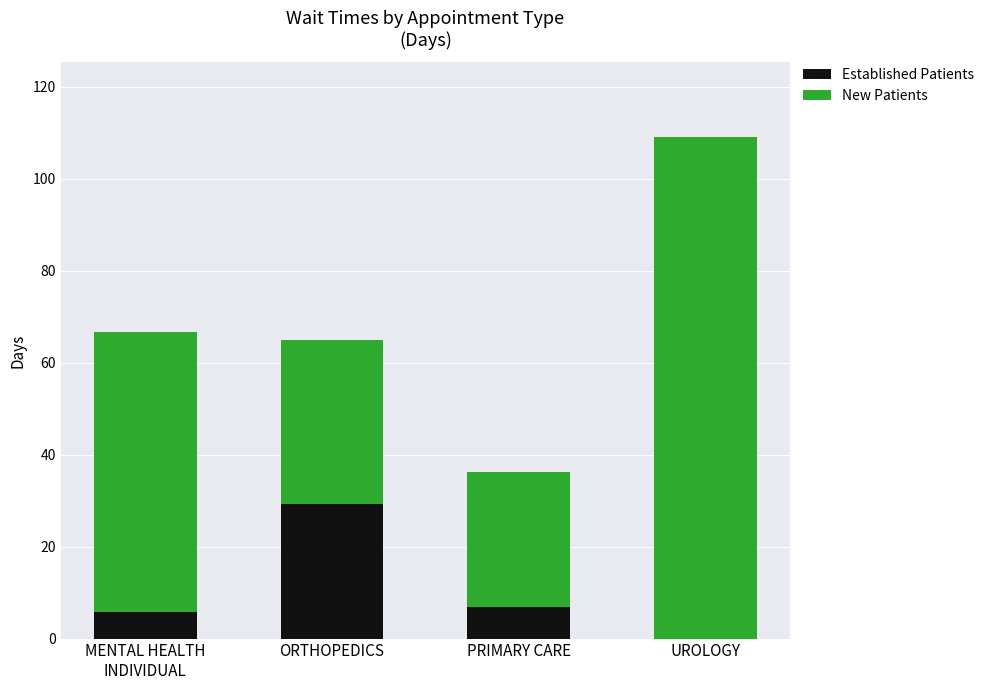

What is the sum of the Established Patients values at UROLOGY and ORTHOPEDICS?

29.2